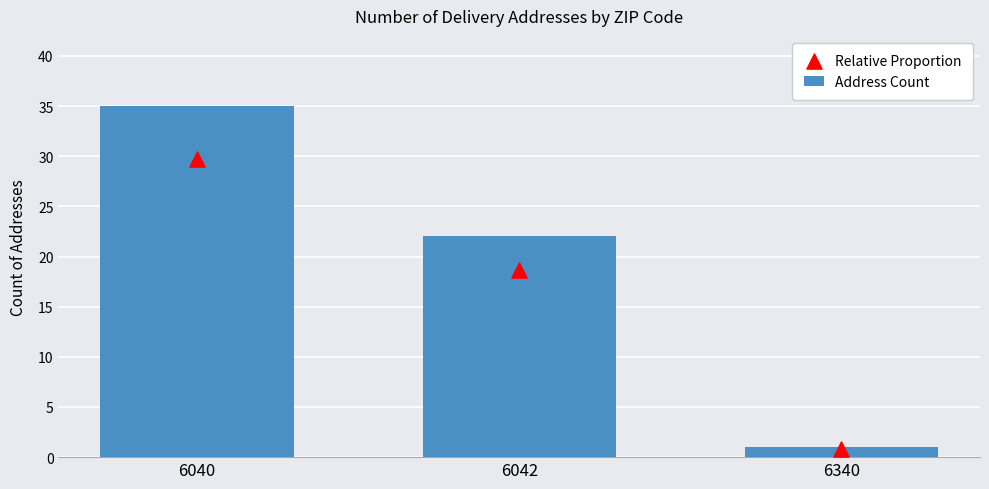

At how many categories does at least one series exceed 21?

2